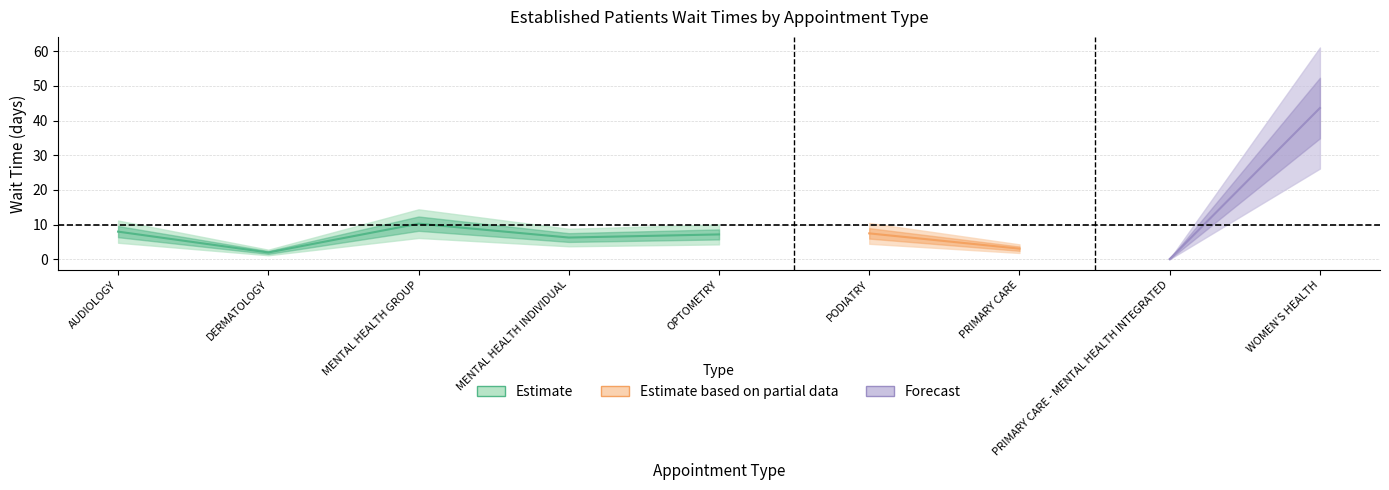

Which label corresponds to the largest value in the chart?

WOMEN'S HEALTH